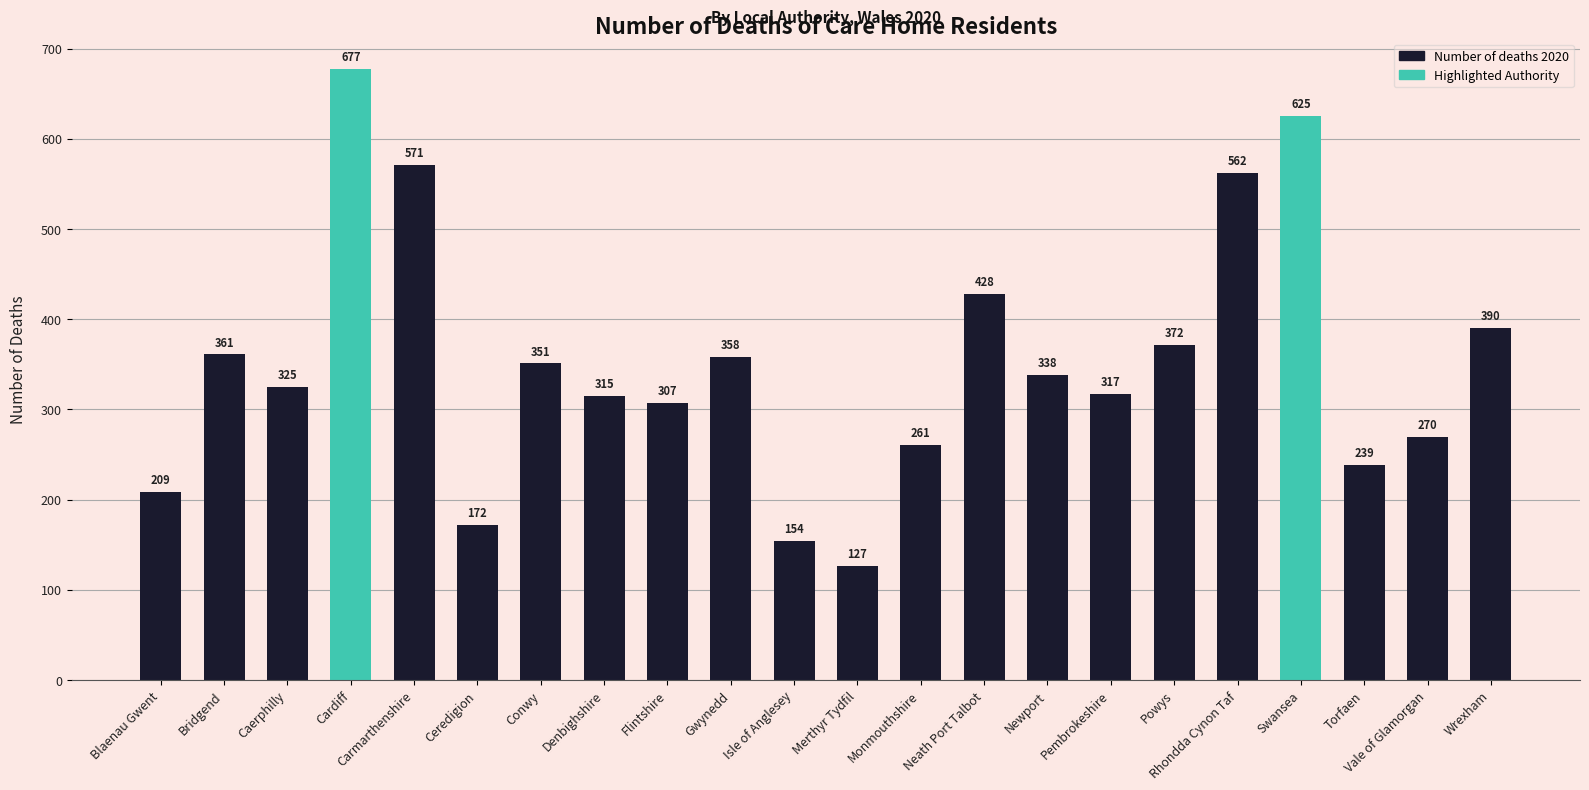

What is the label of the 15th bar from the left?

Newport